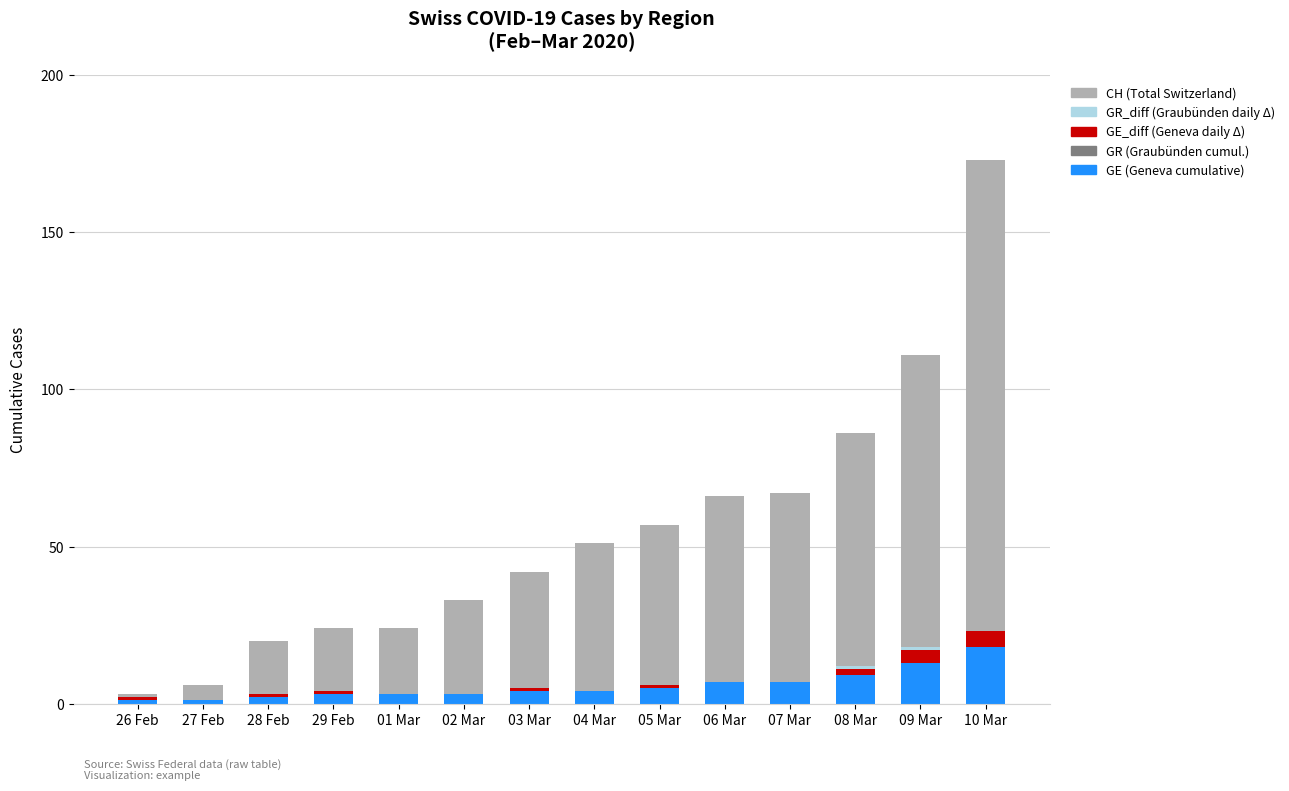

Read the GE value at 03 Mar, to the nearest 5.

5